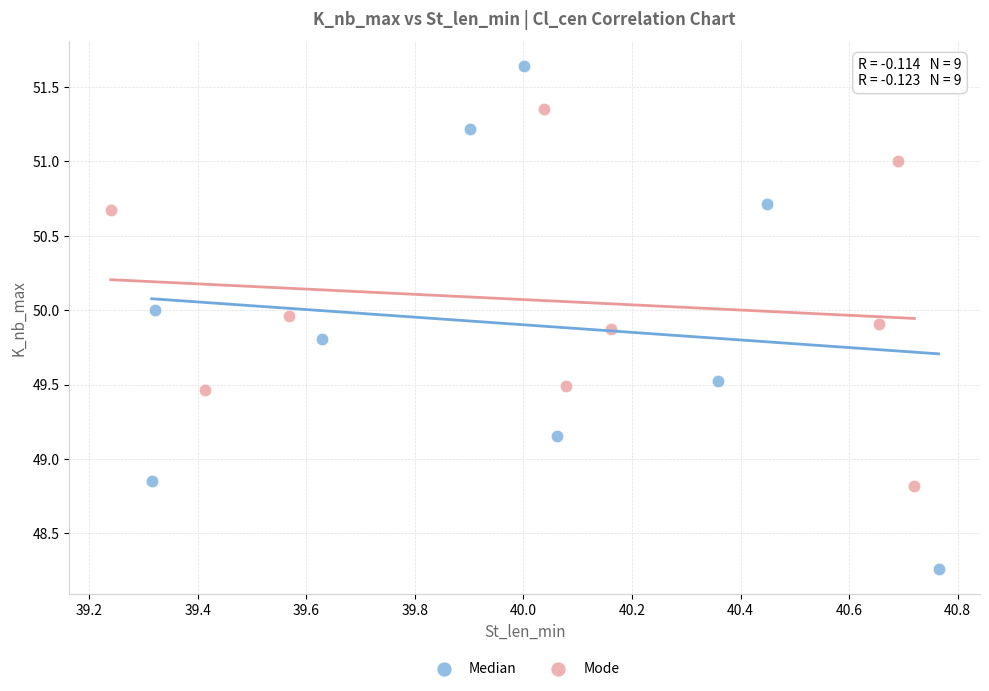

Which series reaches the minimum Y coordinate?

Median